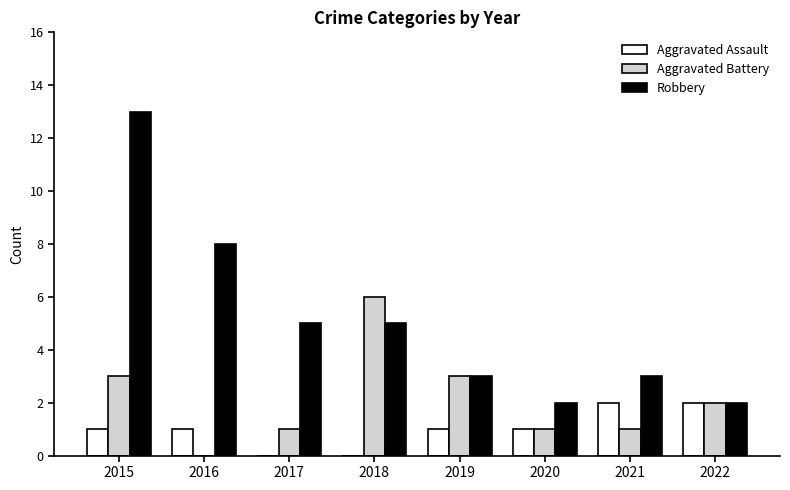

What is the greatest value displayed?

13